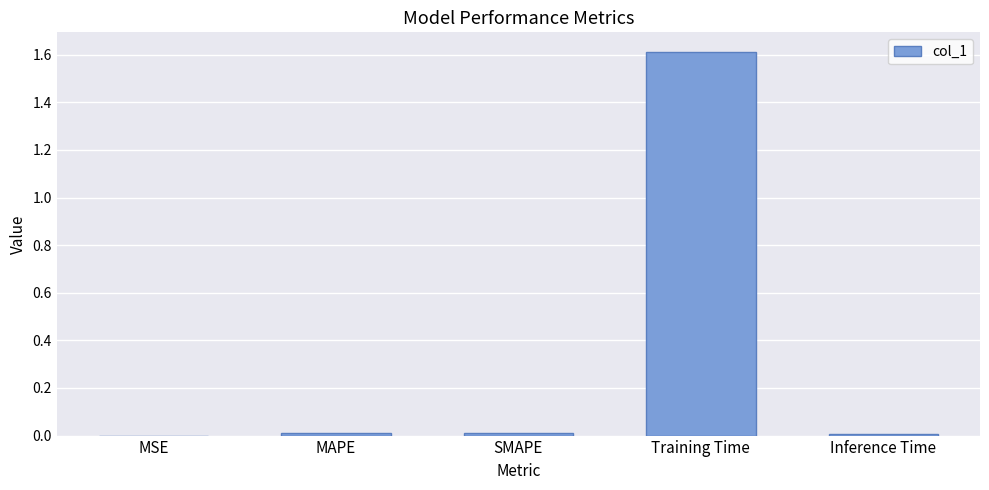

What is the maximum value shown in the chart?

1.6